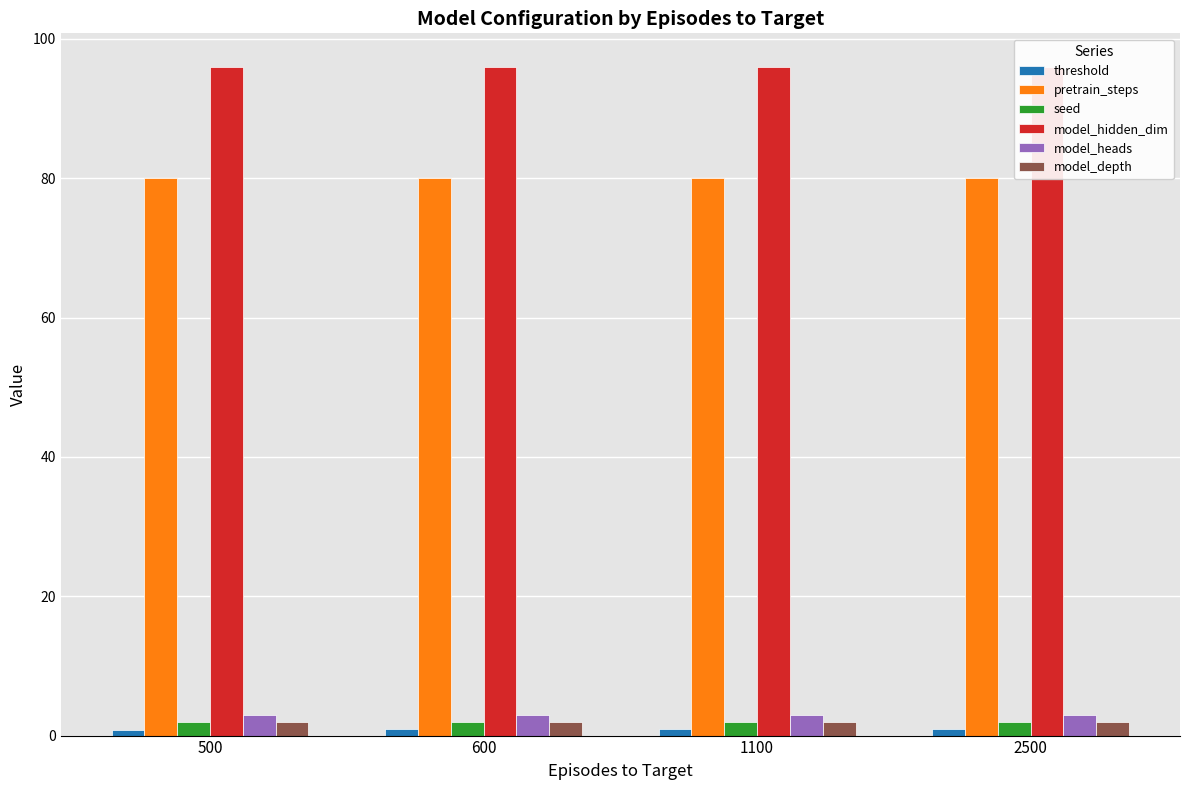

How many bars are there in total?

24